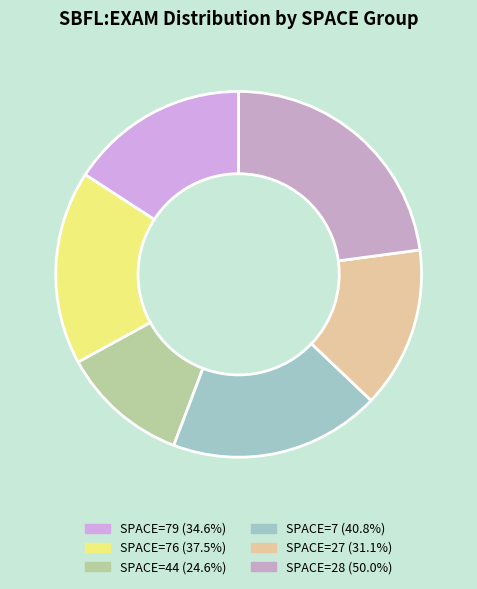

How many slices are in this pie chart?

6